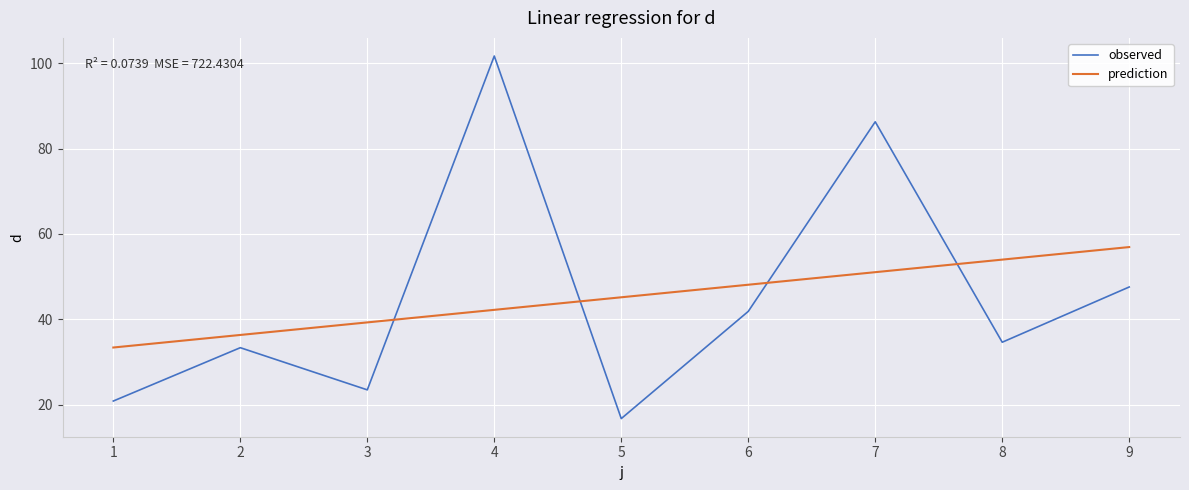

Does the chart display data point markers on the line(s)?

No